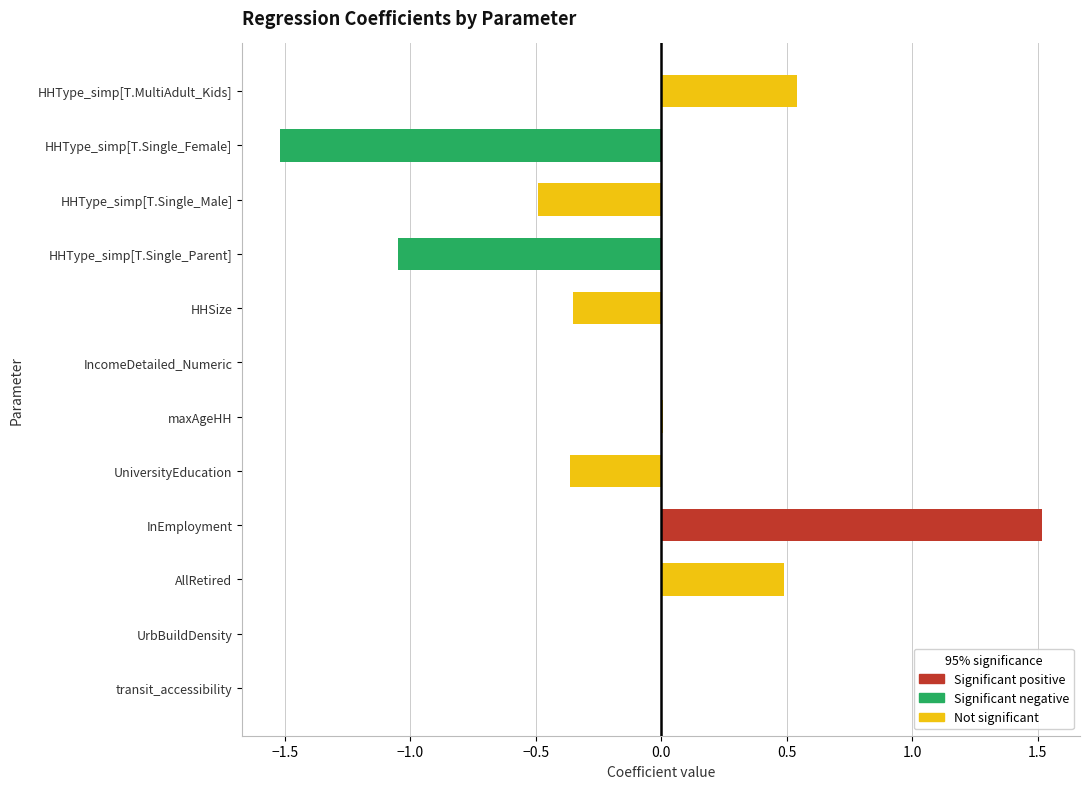

What is the average value?

-0.1